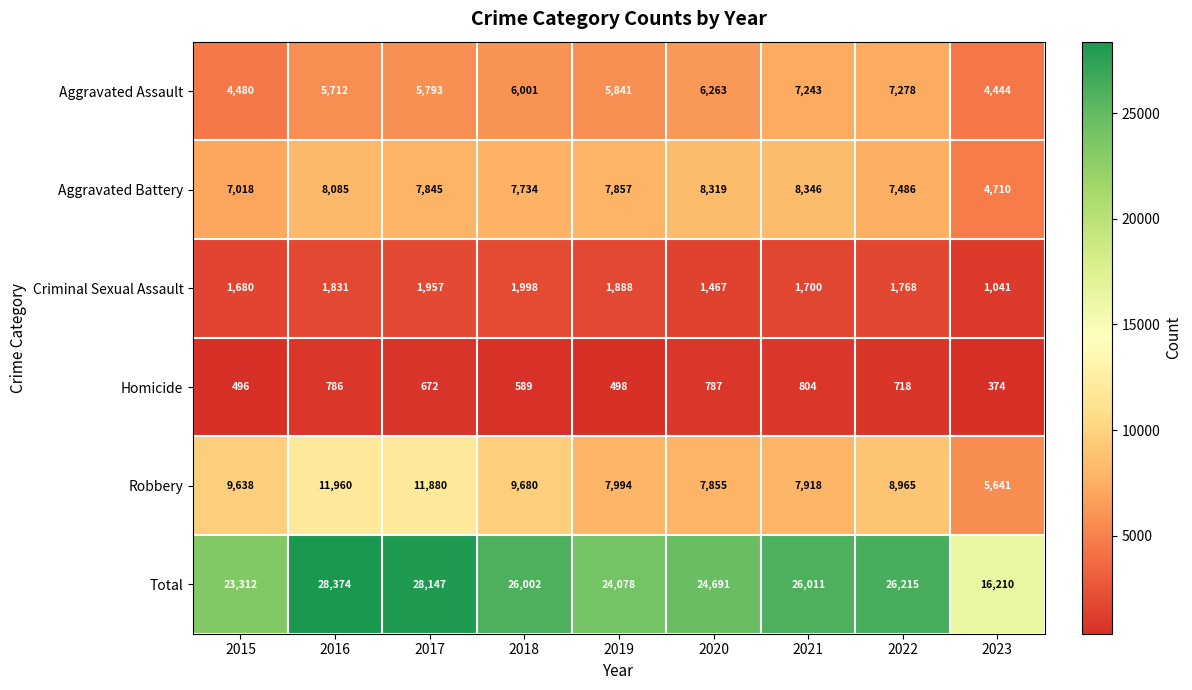

At 2022, list the series in order from smallest to largest.

Homicide, Criminal Sexual Assault, Aggravated Assault, Aggravated Battery, Robbery, Total